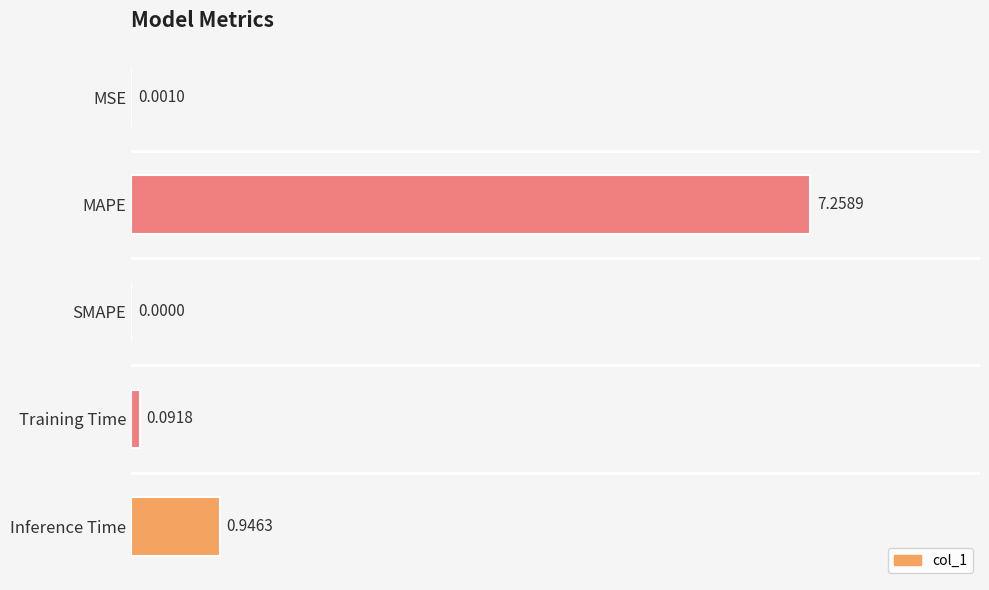

Between MSE and Inference Time, which is larger?

Inference Time